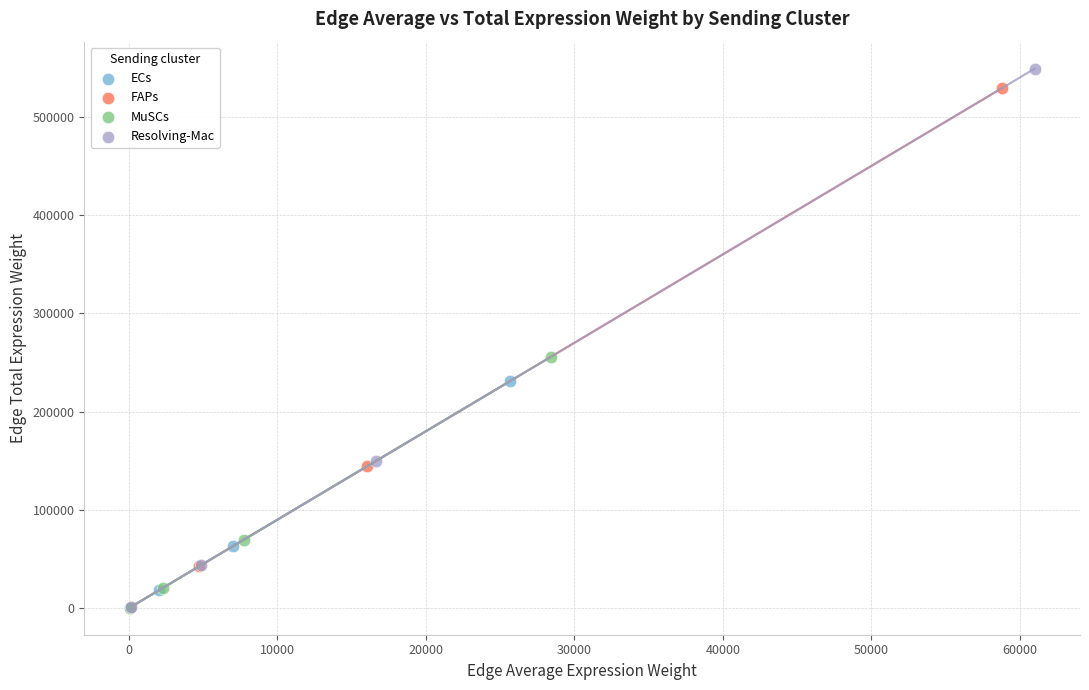

Which series reaches the maximum Y coordinate?

Resolving-Mac